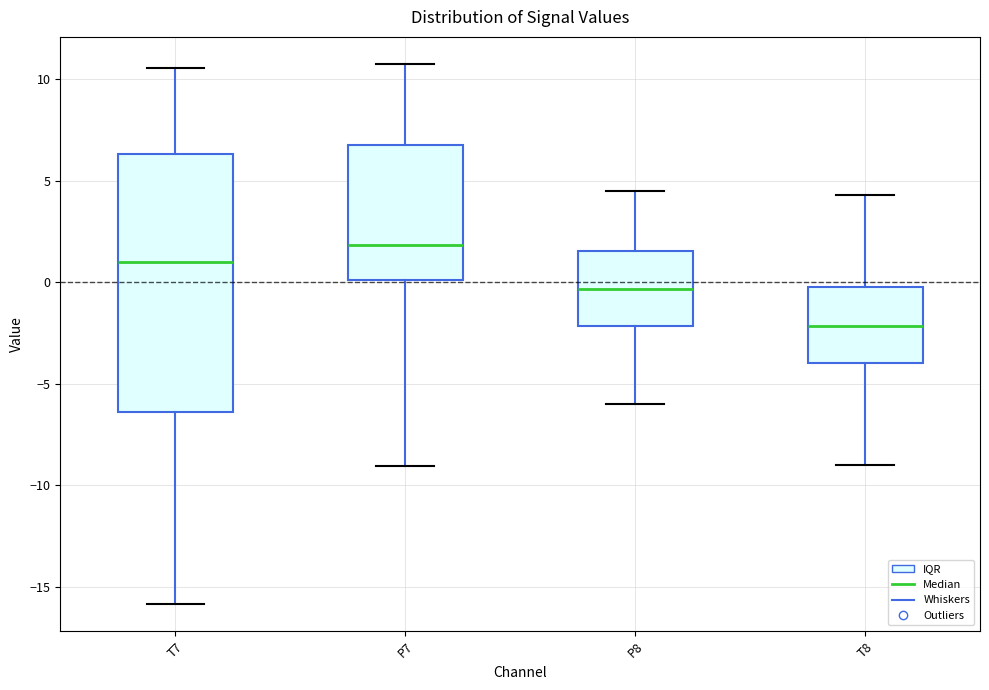

Which box has the highest median line?

P7